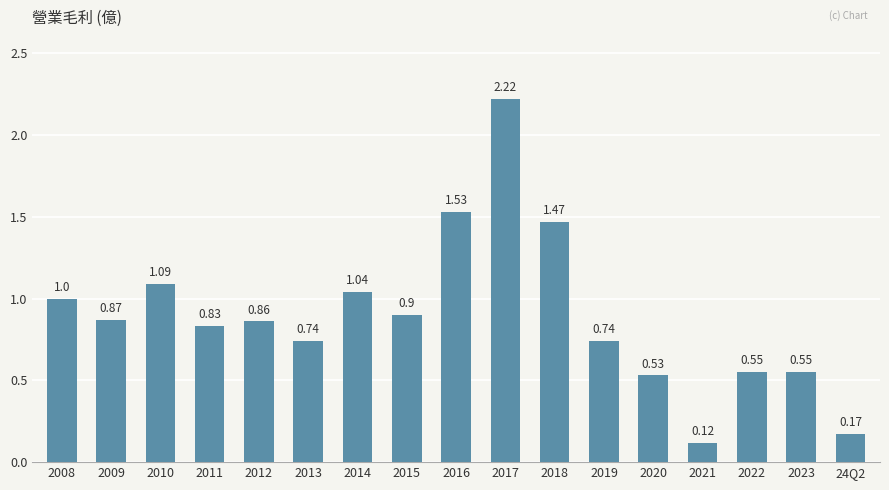

What is the change in value from 2017 to 2023?

-1.7